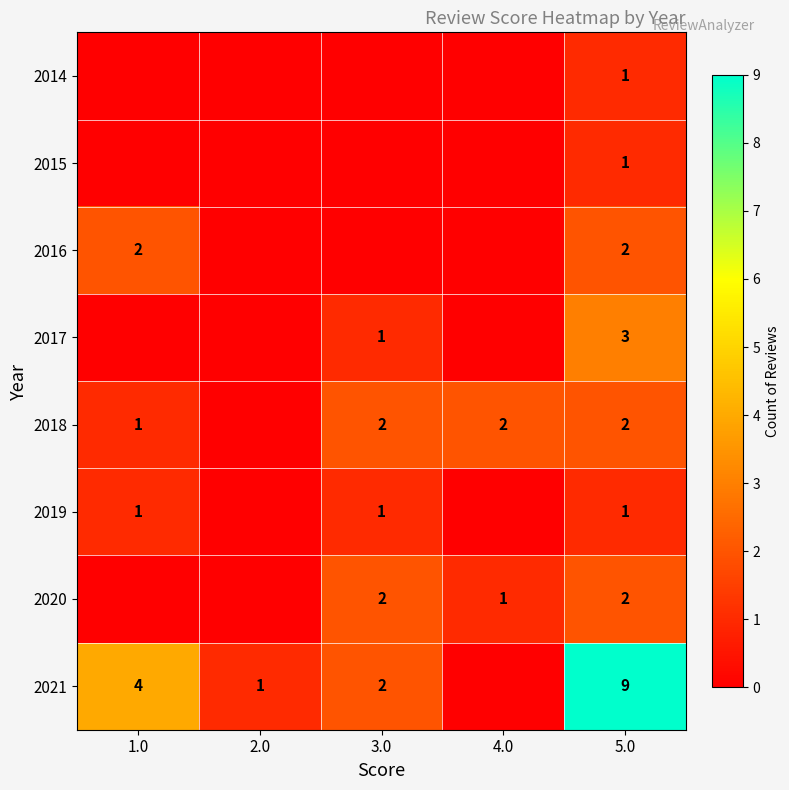

What is the total value across all series at 5.0?

21